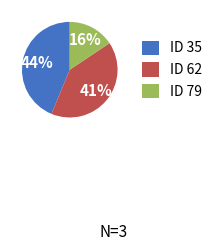

Which slice is the smallest?

ID 79